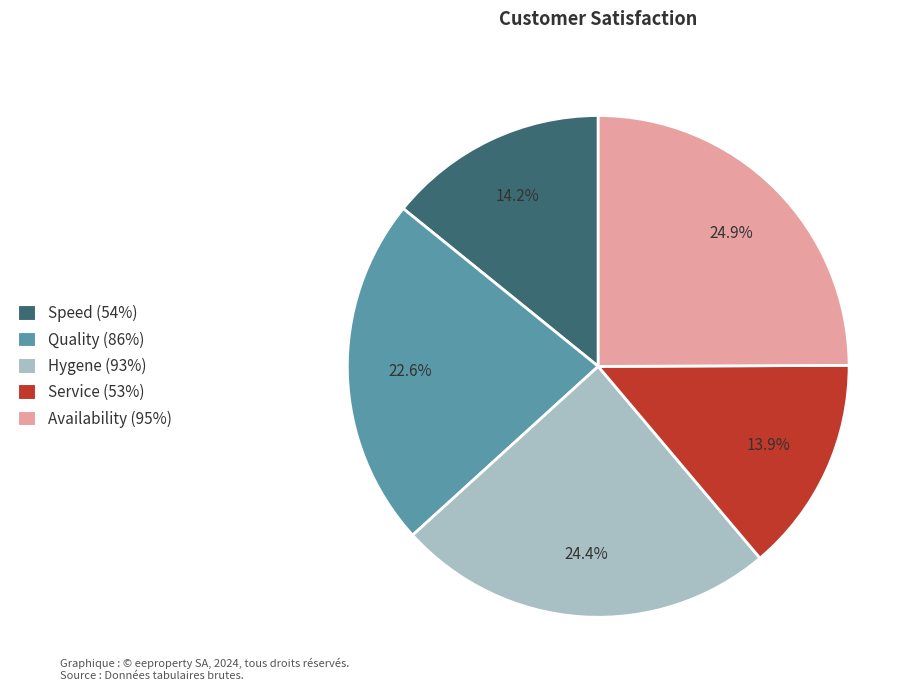

Count the number of slices in the pie.

5